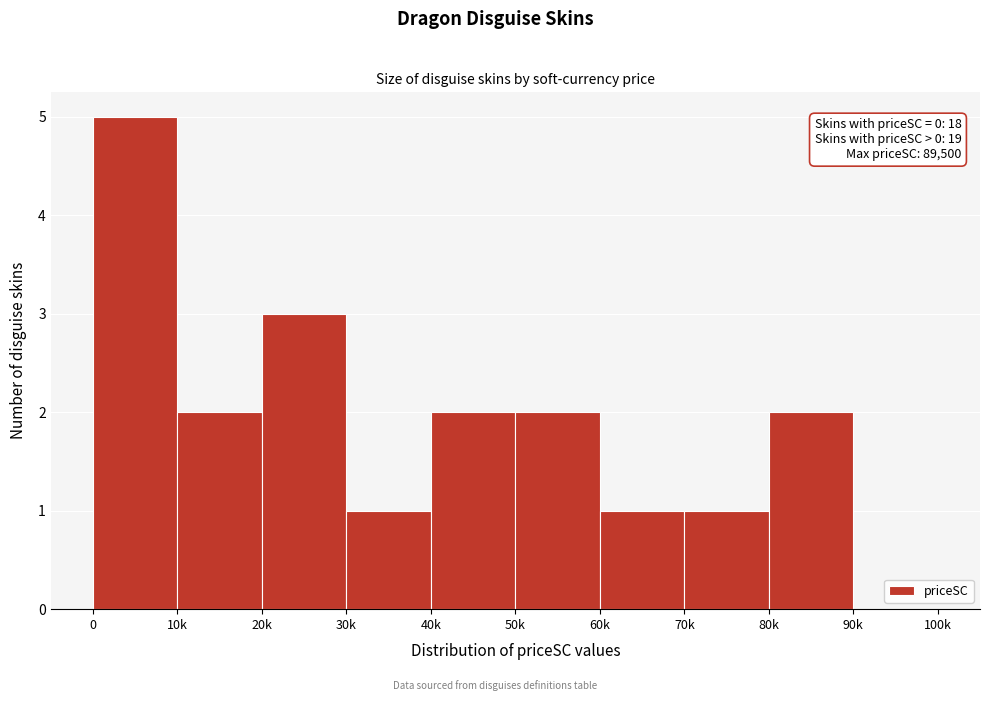

Reading left to right, list all the values displayed in this chart.

0=5	10k=2	20k=3	30k=1	40k=2	50k=2	60k=1	70k=1	80k=2	90k=0